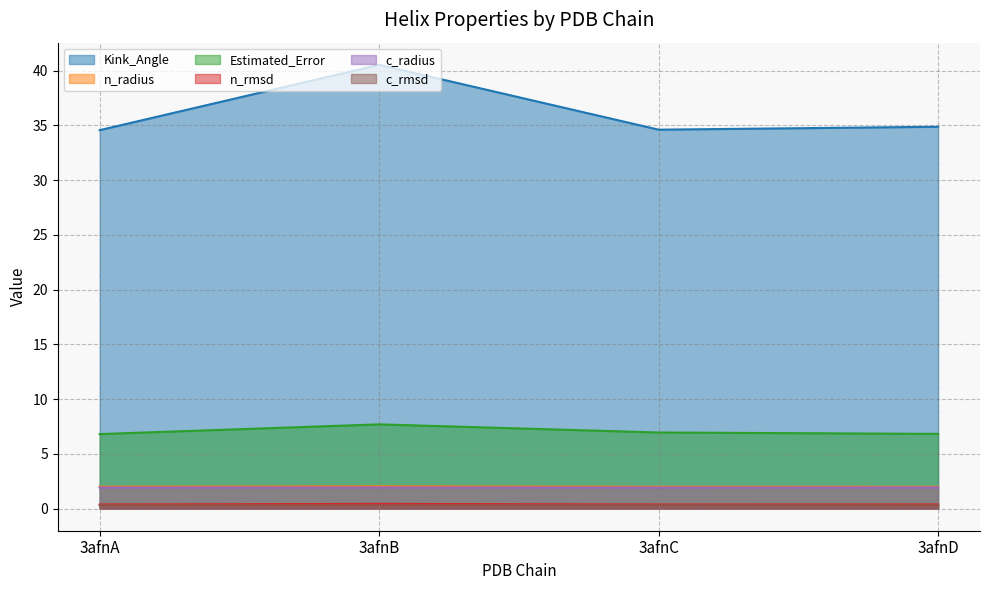

Reading left to right, extract all data points from this chart.

Kink_Angle: 34.6	40.5	34.6	34.9
n_radius: 2.0	2.0	2.0	2.0
Estimated_Error: 6.8	7.7	6.9	6.8
n_rmsd: 0.4	0.4	0.4	0.4
c_radius: 1.9	1.9	1.9	1.9
c_rmsd: 0.3	0.3	0.3	0.3